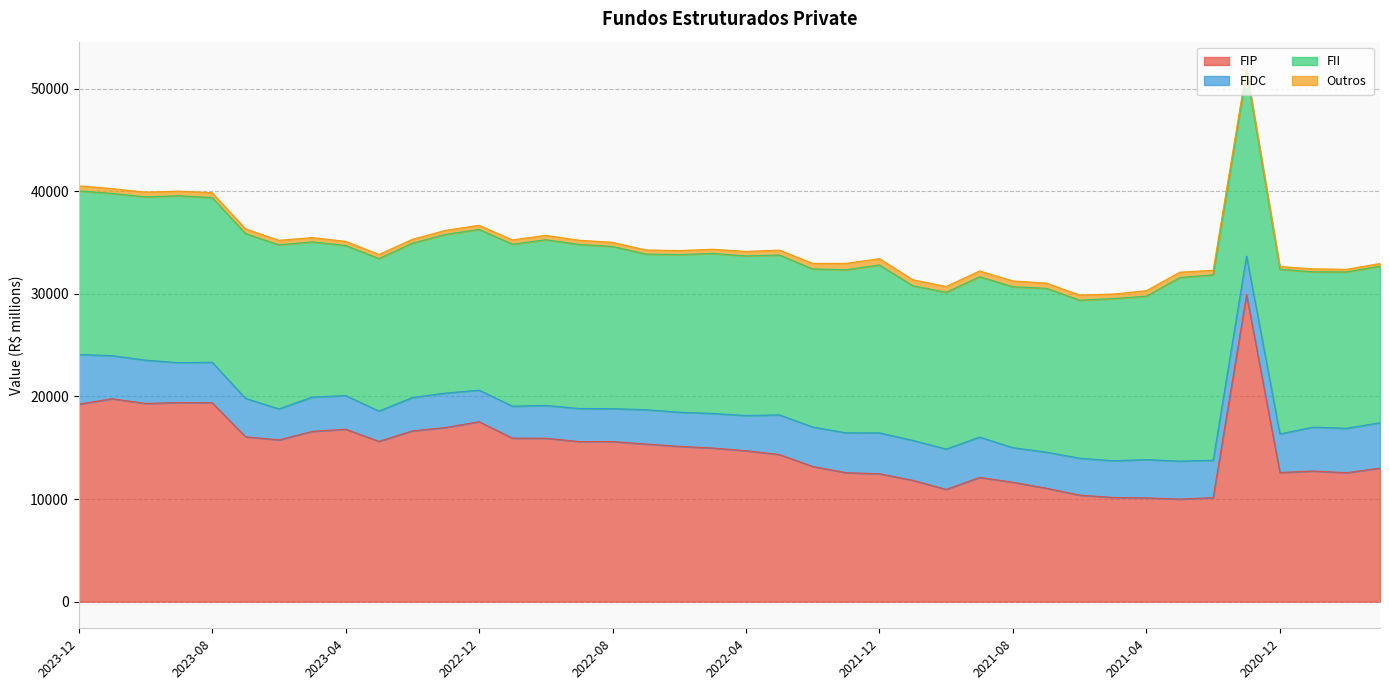

How many interior local peaks does the FII series have?

8